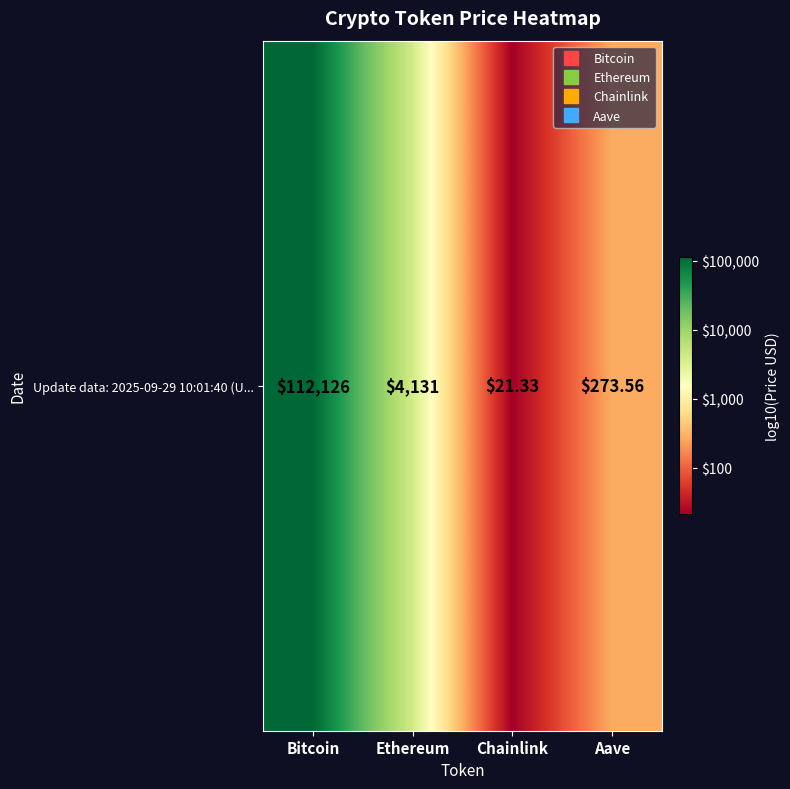

What is the average value?

3.1